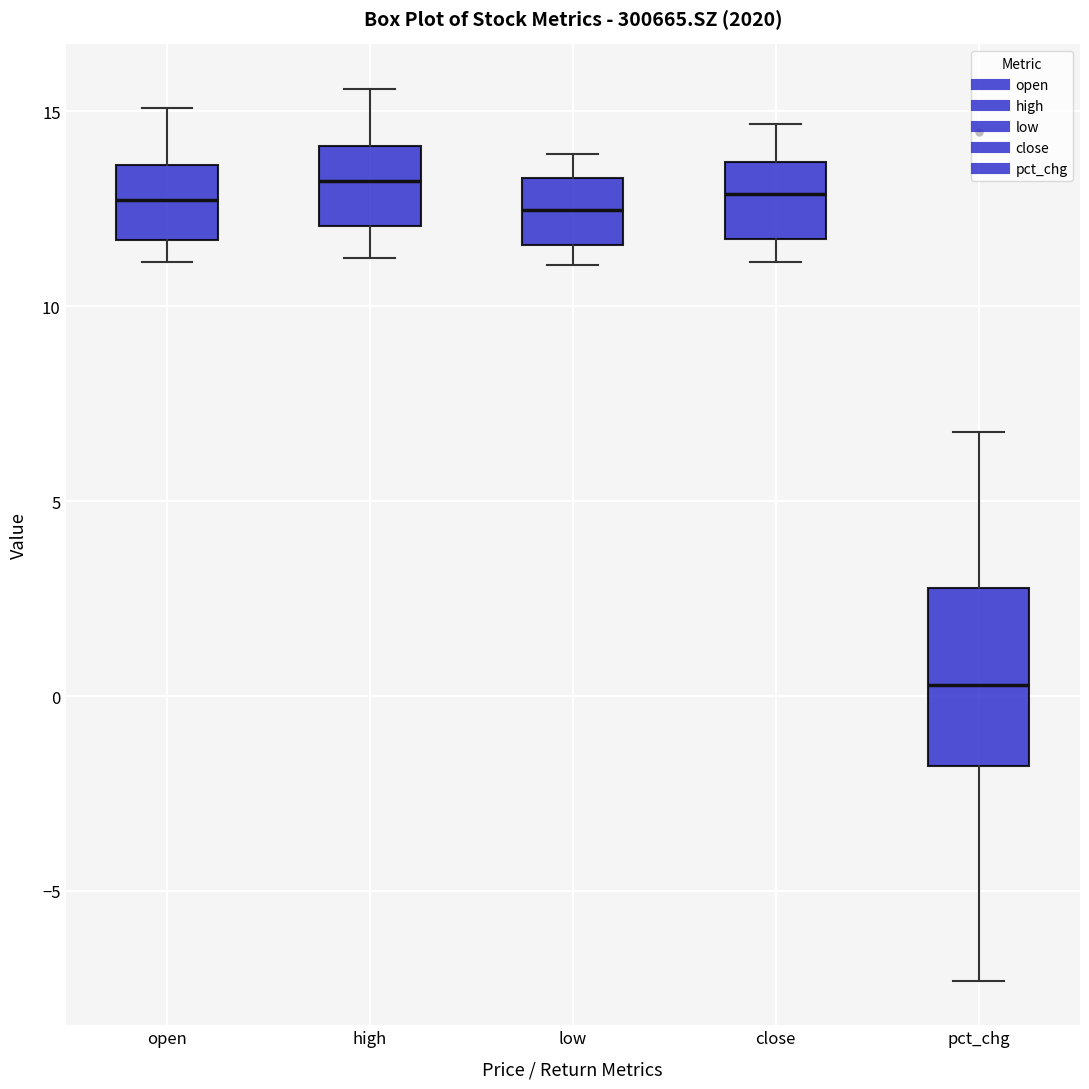

Comparing the boxes themselves (not the whiskers), which one is the tallest?

pct_chg